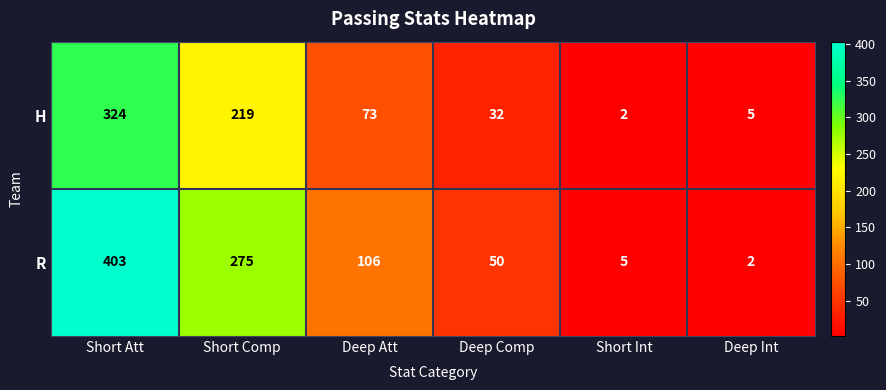

Which series has the largest total across all categories?

R